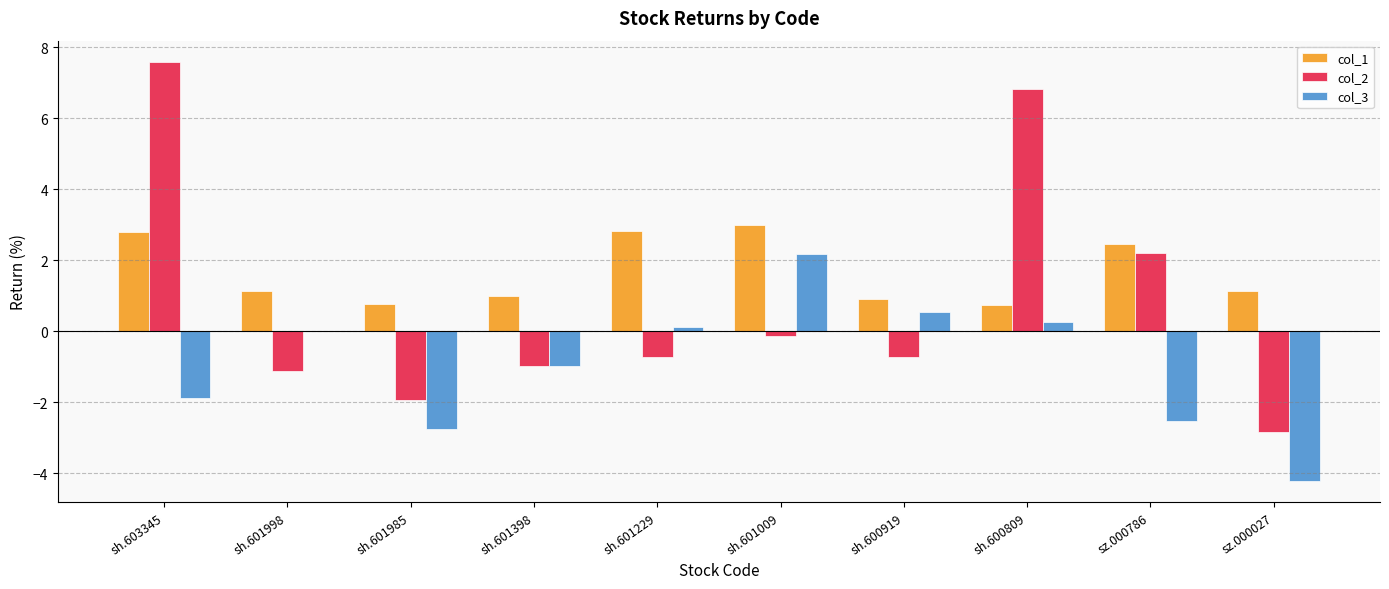

What are all the series names shown in the legend?

col_1, col_2, col_3